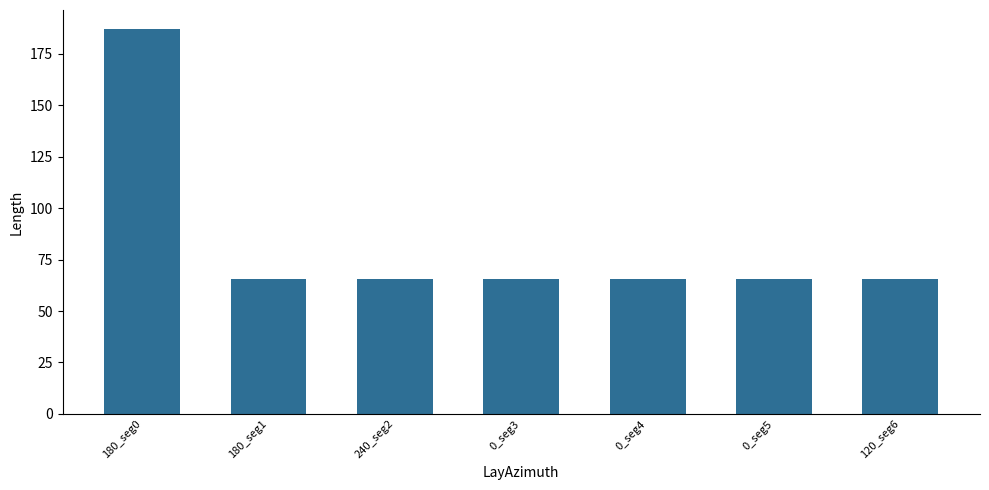

What is the label of the 2nd bar from the right?

0_seg5